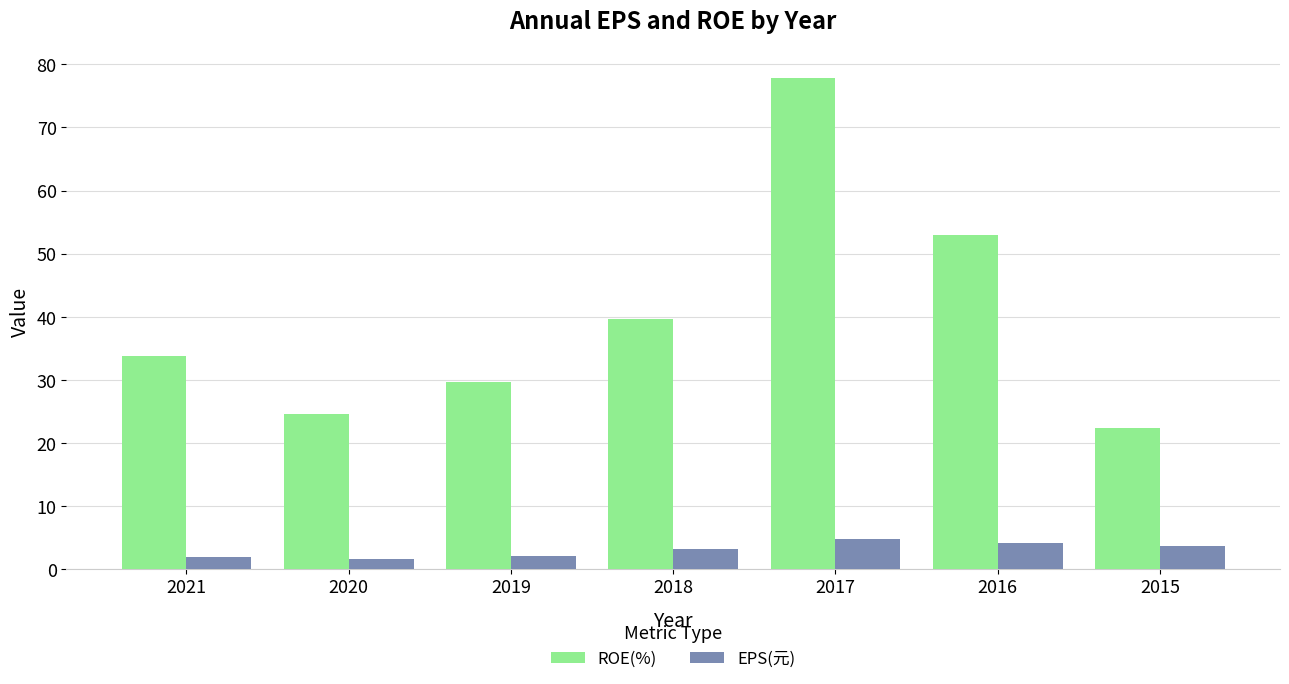

What is the sum of the ROE(%) values at 2019 and 2017?

107.5